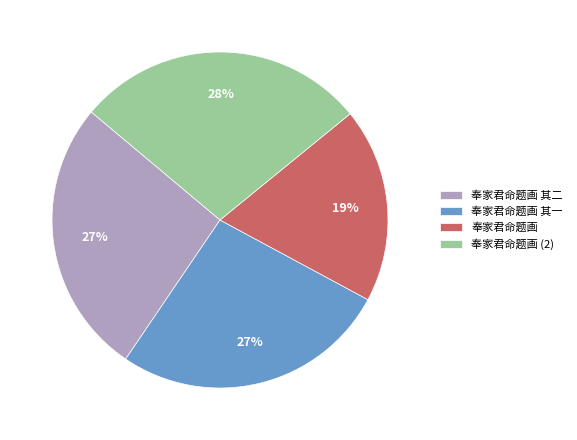

To the nearest percent, what is the average slice percentage?

25%